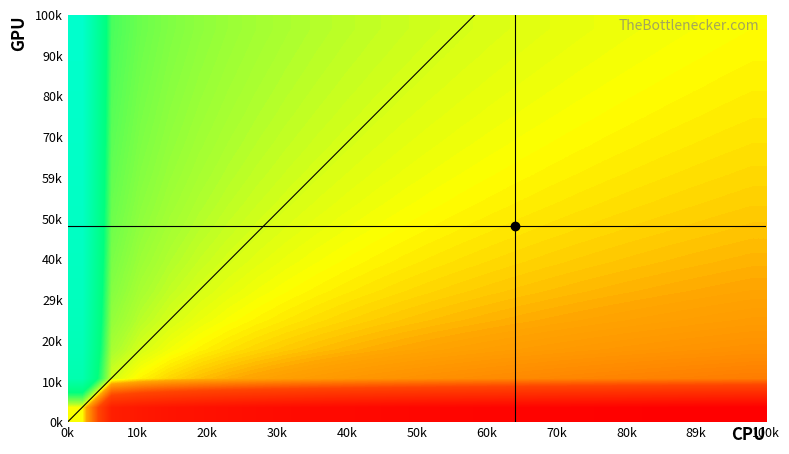

Count the number of data series in this chart.

14